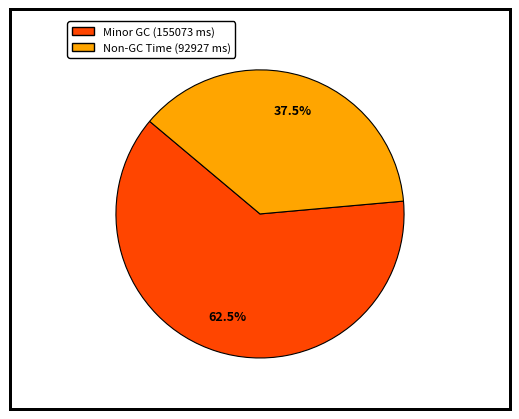

To the nearest percent, what is the difference between the largest and smallest slice percentages?

25%